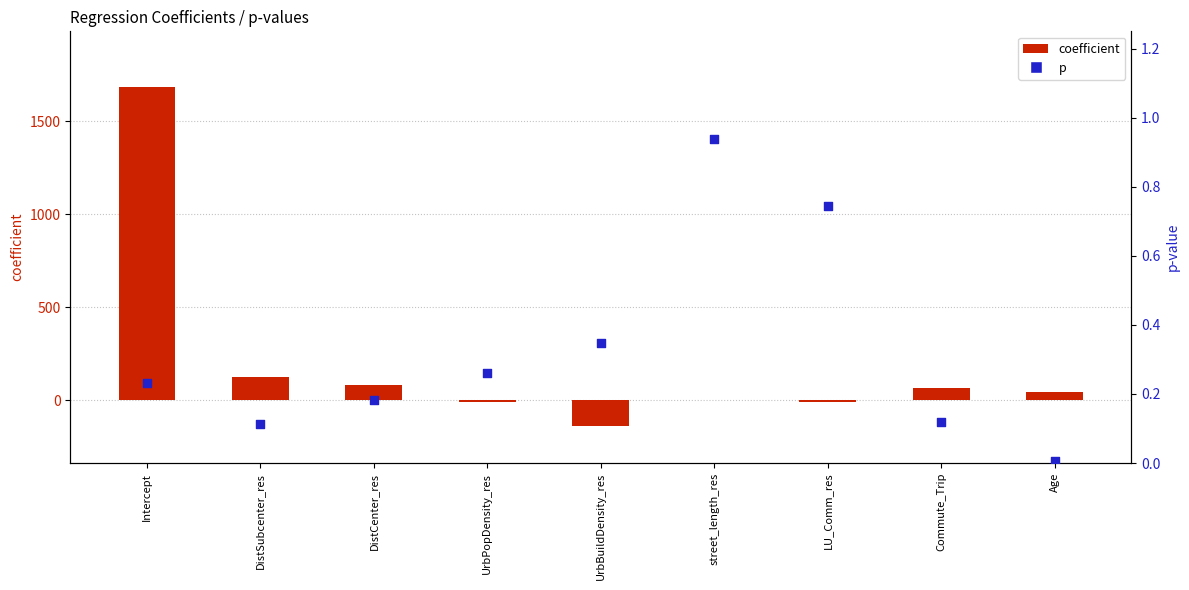

Is the value of p at Commute_Trip greater than the value of coefficient at street_length_res?

No